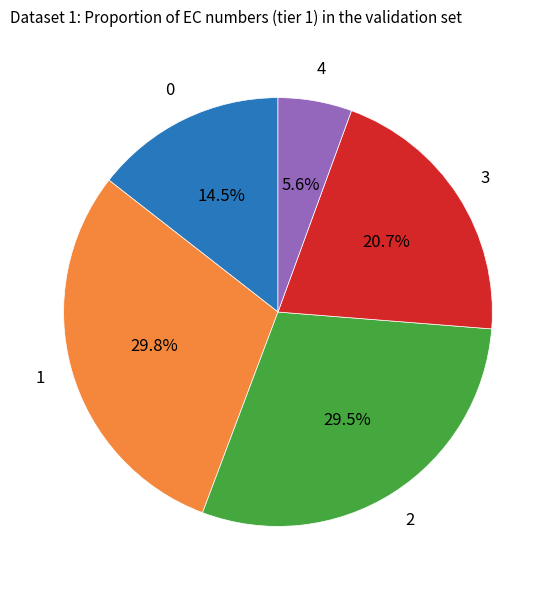

Does any single category account for the majority?

No